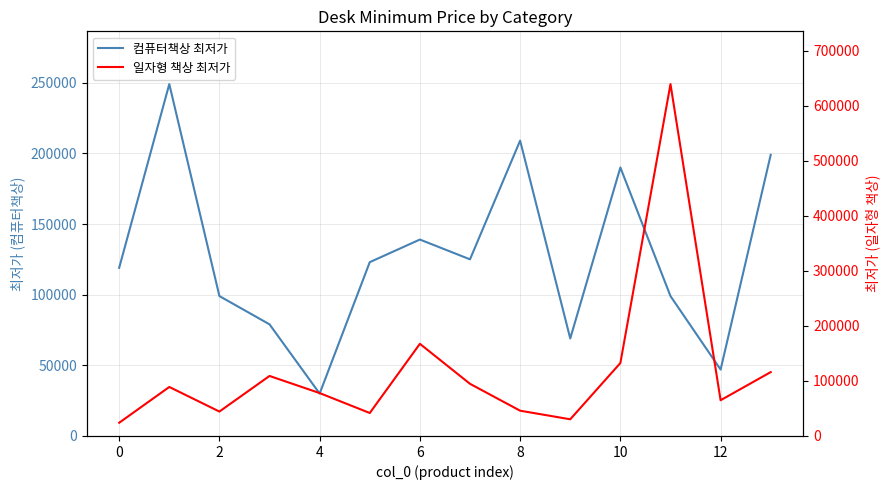

Rank the series by their maximum value, from highest to lowest.

일자형 책상 최저가, 컴퓨터책상 최저가